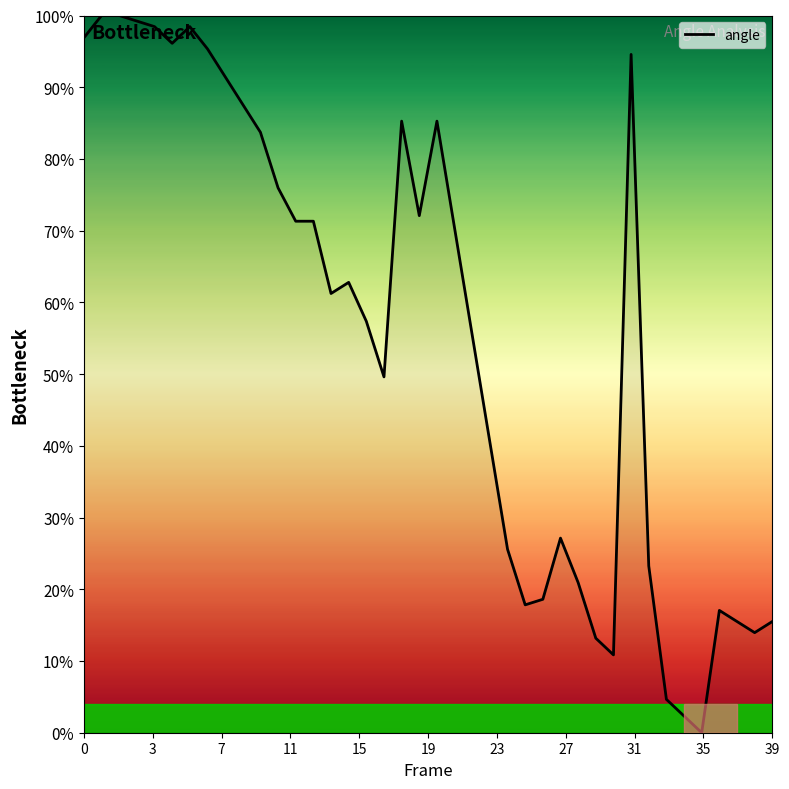

What is the maximum value shown in the chart?

100.0